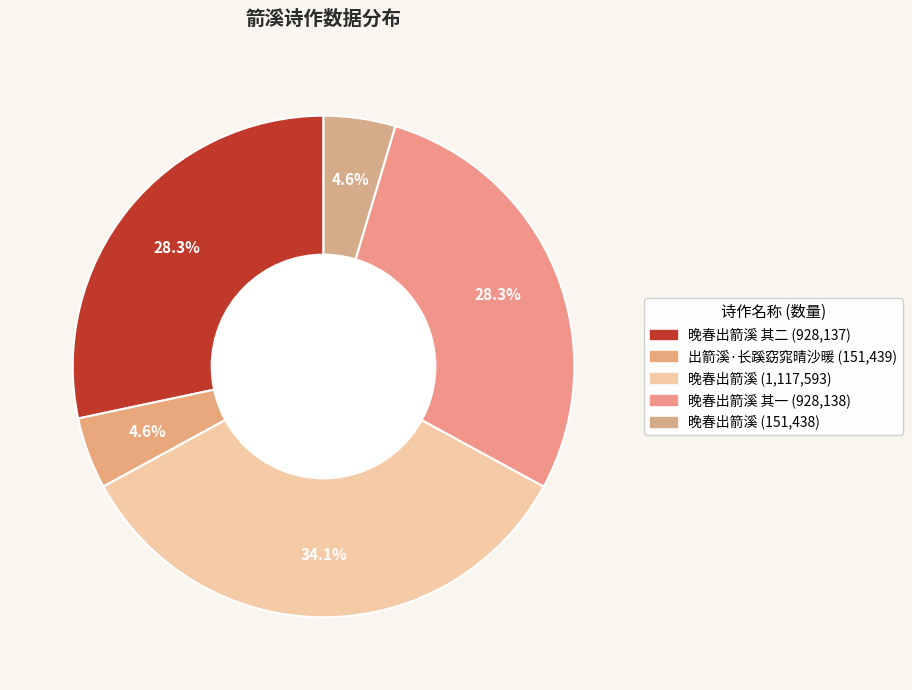

To the nearest percent, what is the difference between the largest and smallest slice percentages?

29%